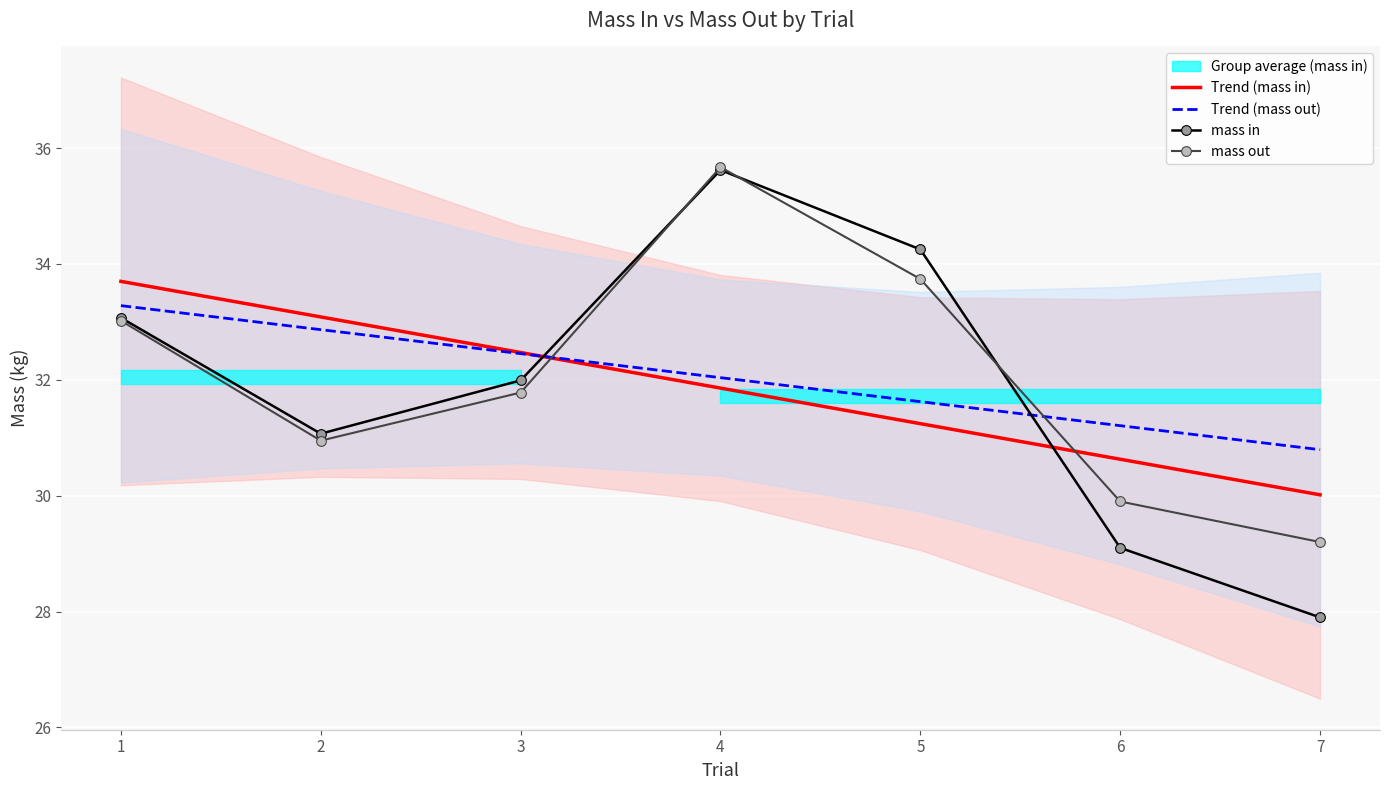

Reading left to right, transcribe all the data shown in this chart.

Trend (mass in): 33.7	33.1	32.5	31.9	31.2	30.6	30.0
Trend (mass out): 33.3	32.9	32.5	32.0	31.6	31.2	30.8
mass in: 33.1	31.1	32.0	35.6	34.2	29.1	27.9
mass out: 33.0	30.9	31.8	35.7	33.7	29.9	29.2